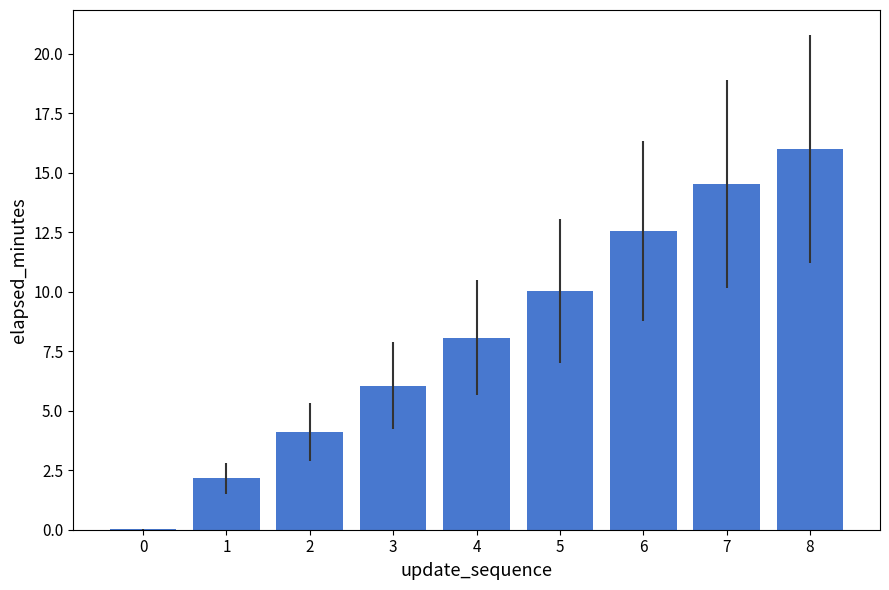

What is the ratio of the value at 4 to the value at 3?

1.3